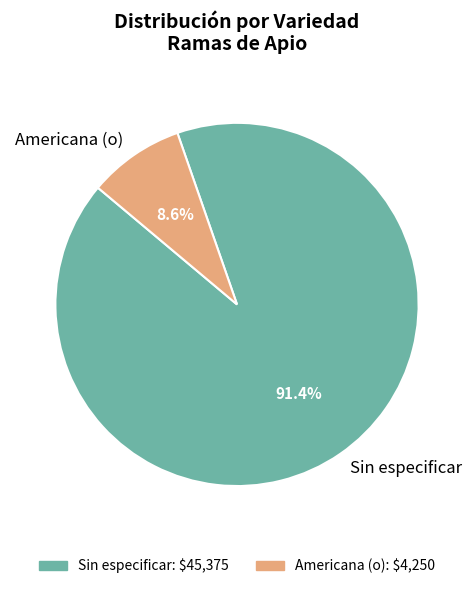

How much of the chart is everything except Americana (o)?

91.4%